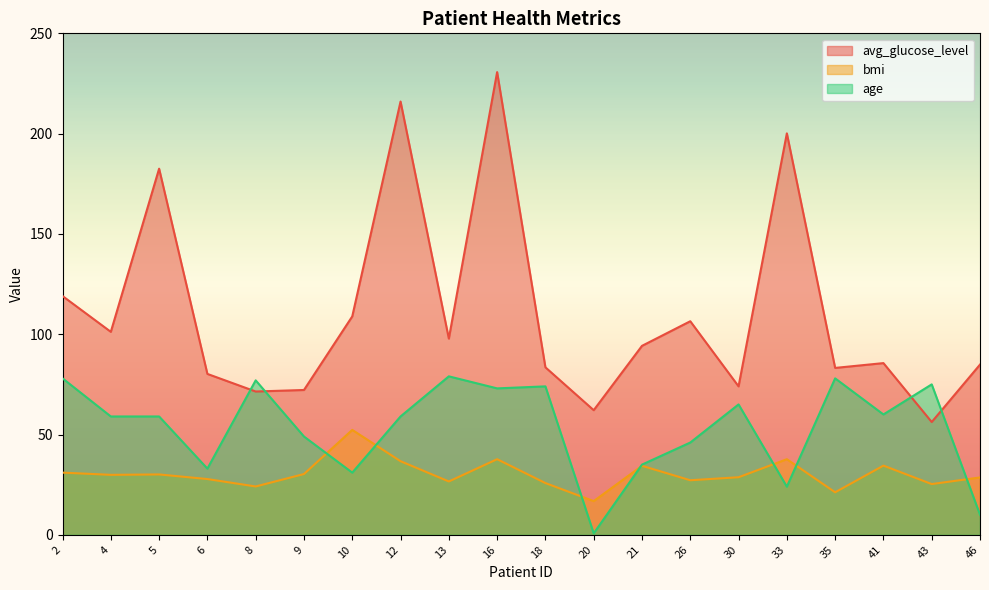

In avg_glucose_level, how many points are lower than both neighbors (excluding endpoints)?

7